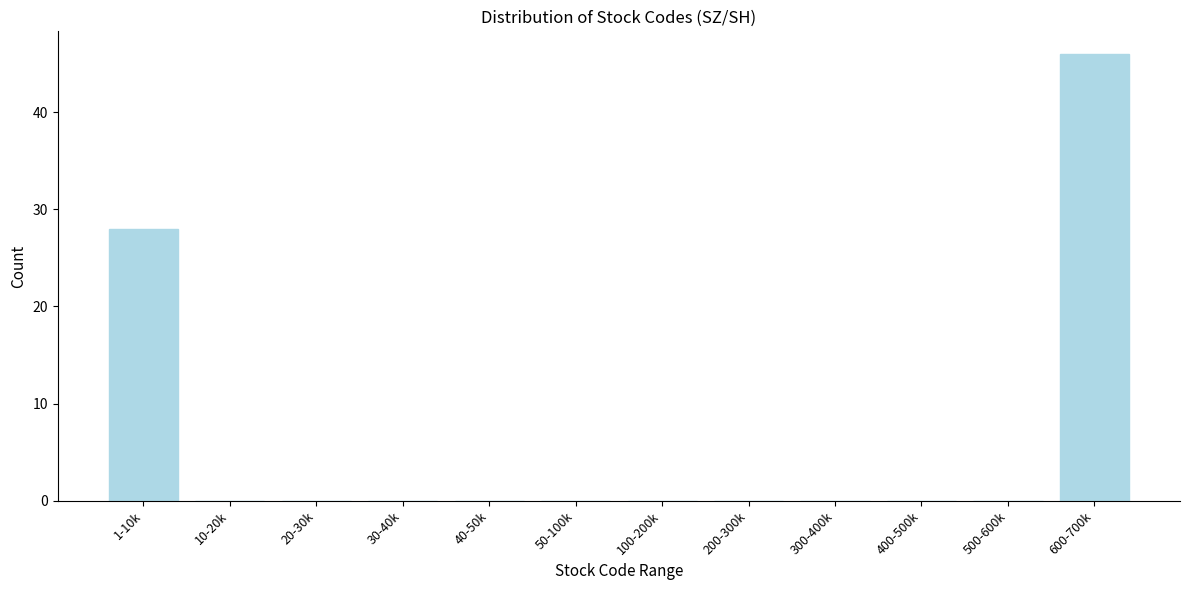

Reading left to right, what are all the values shown in this chart?

1-10k=28	10-20k=0	20-30k=0	30-40k=0	40-50k=0	50-100k=0	100-200k=0	200-300k=0	300-400k=0	400-500k=0	500-600k=0	600-700k=46